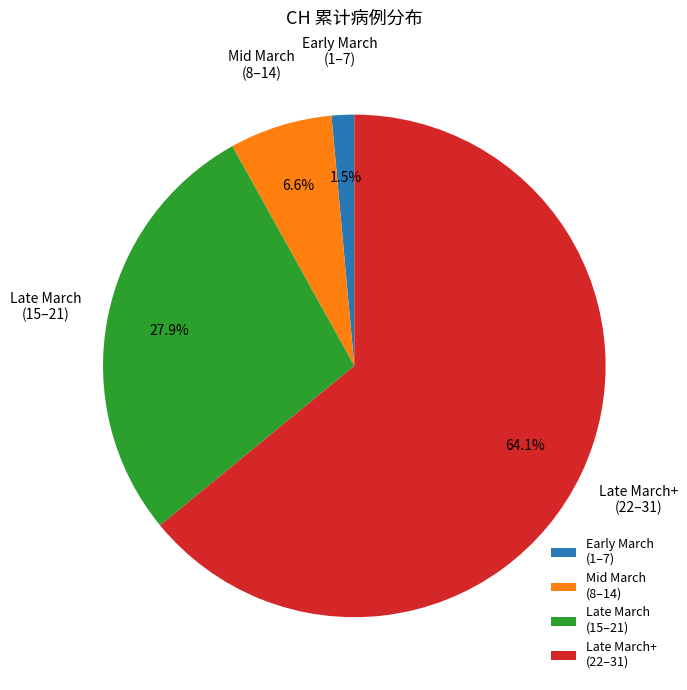

What is the ratio of the value at Late March (15–21) to the value at Mid March (8–14)?

4.2